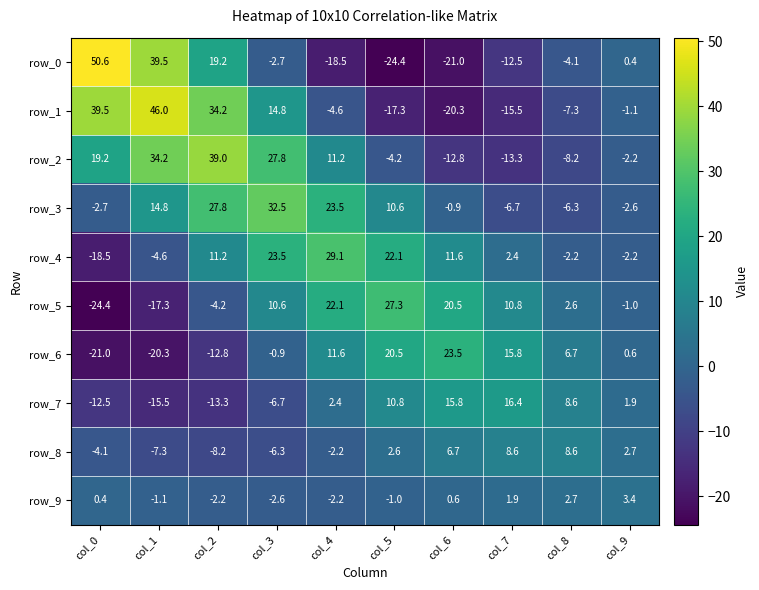

The value of row_0 at col_5 is -24.4. True or false?

True